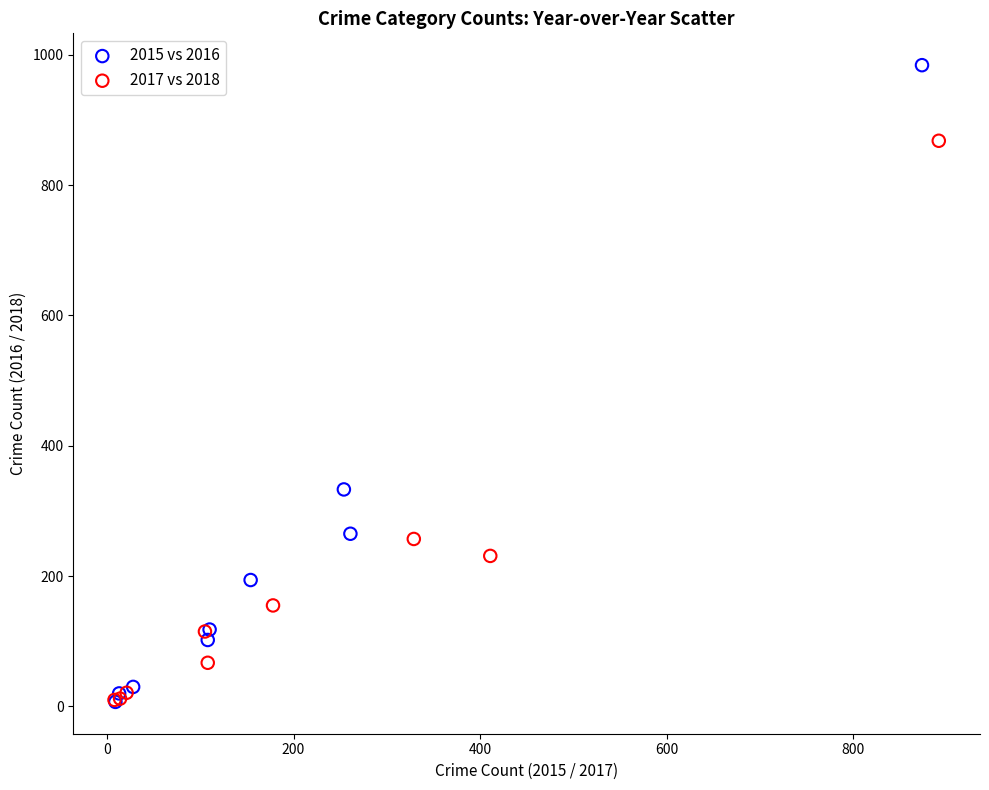

Which series has the largest Y range (max minus min)?

2015 vs 2016